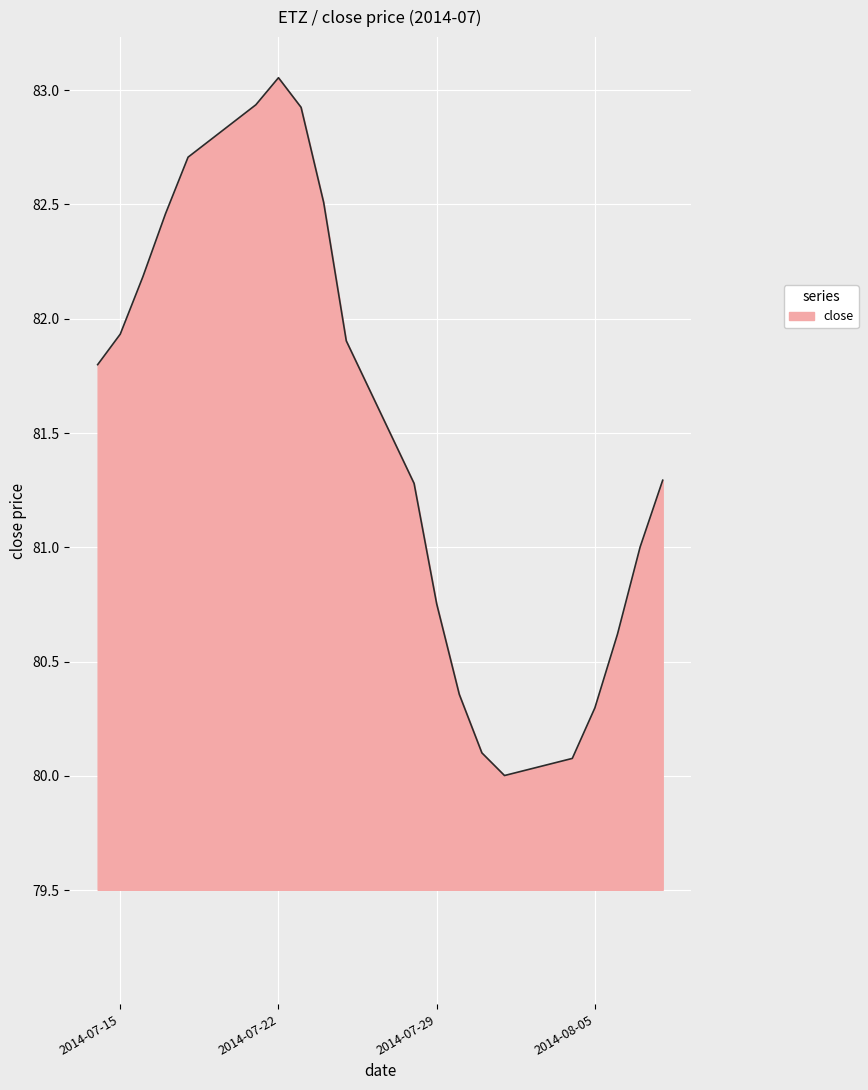

What is the smallest value displayed?

80.0